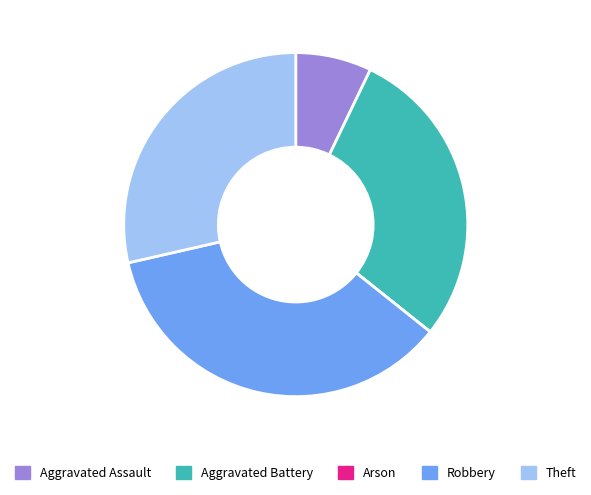

Is the sum of Robbery and Aggravated Battery greater than half?

Yes